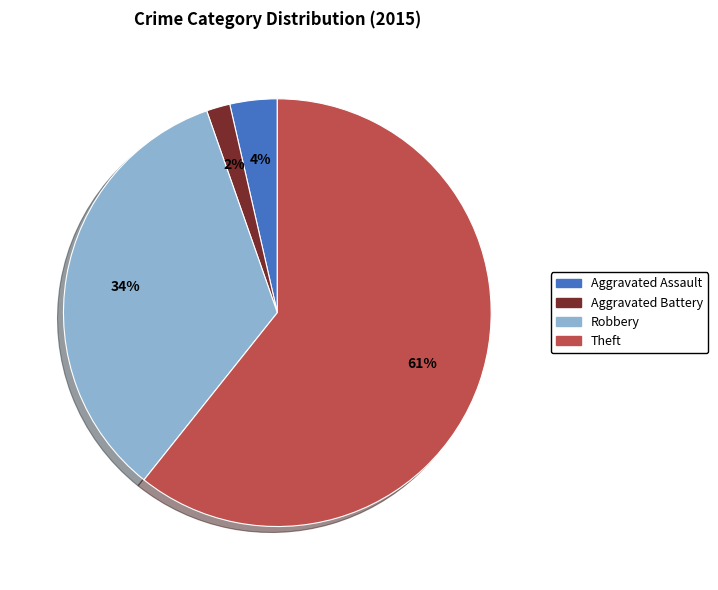

Is there any slice that represents more than half of the pie?

Yes